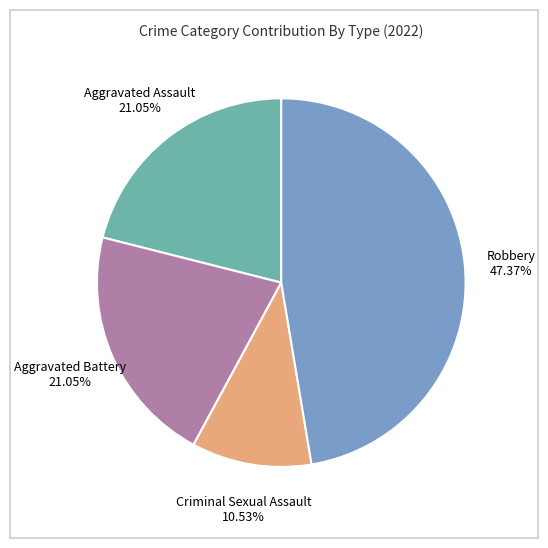

Count the number of slices in the pie.

4